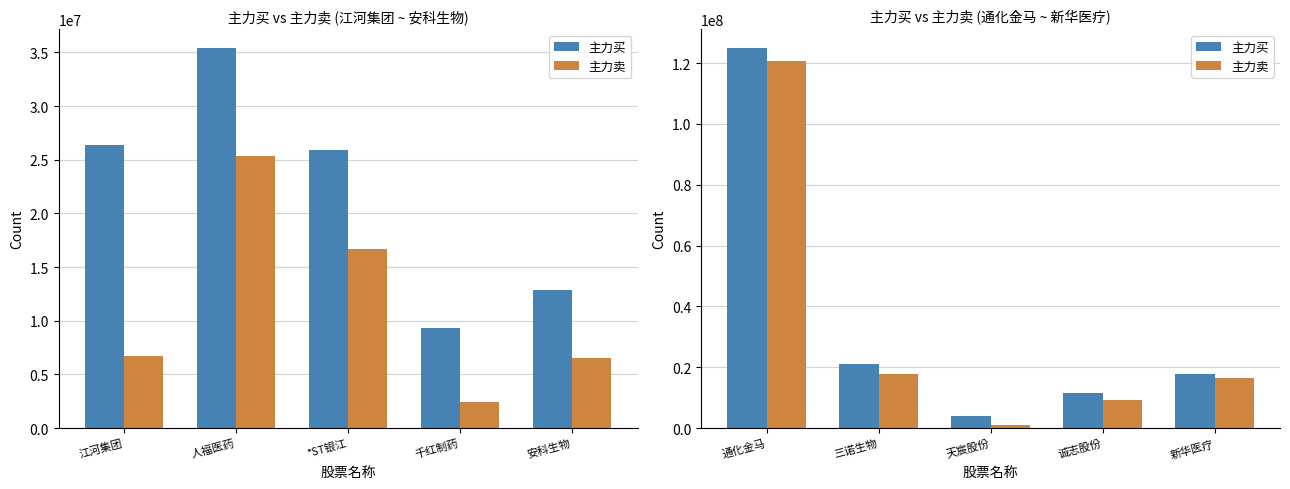

Count the number of categories in the chart.

5